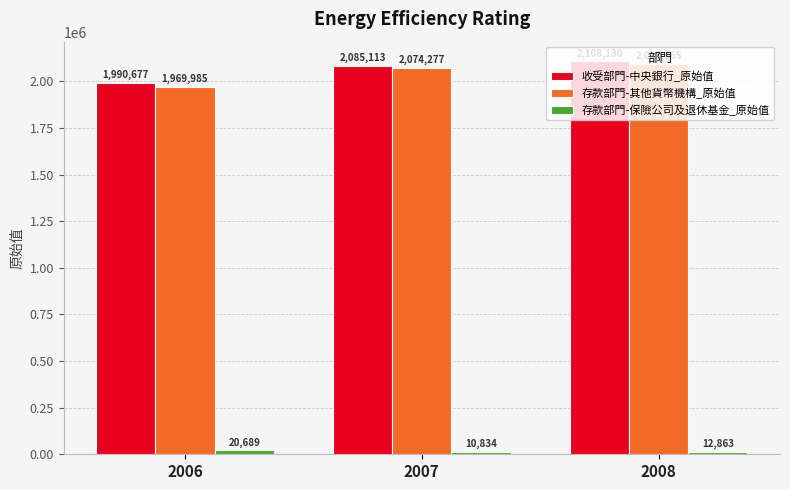

Does the chart contain stacked bars?

No